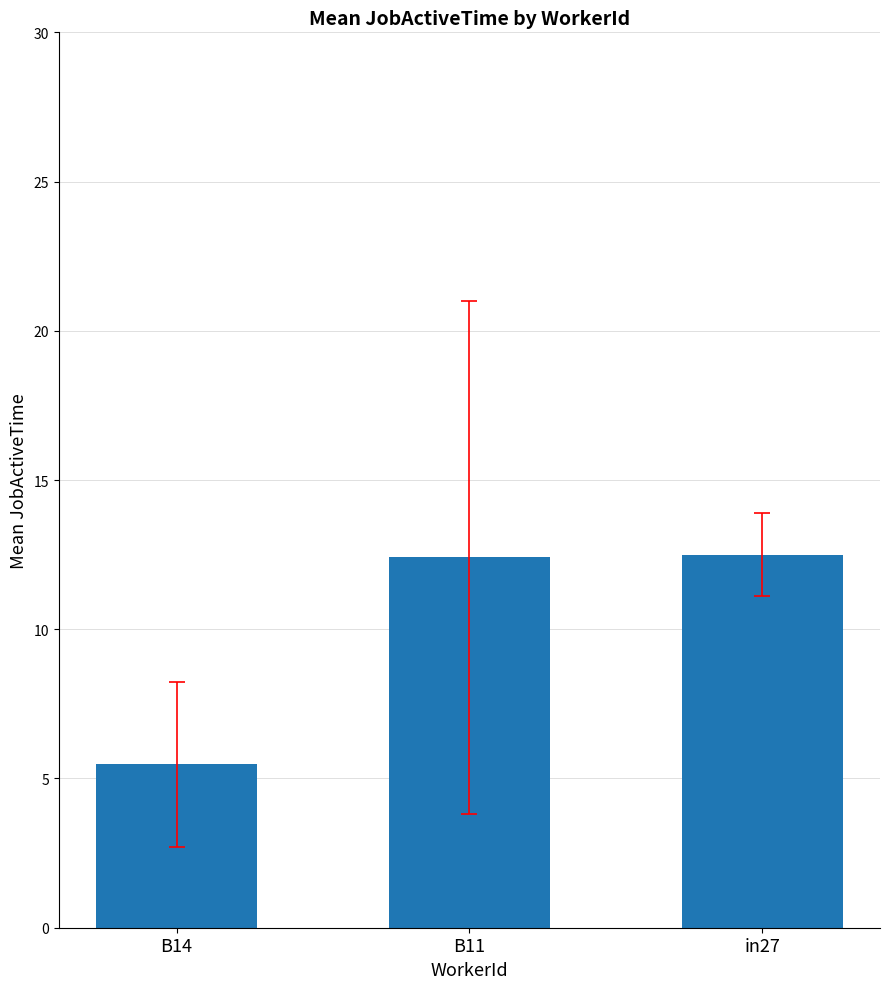

How many values are below 12?

1